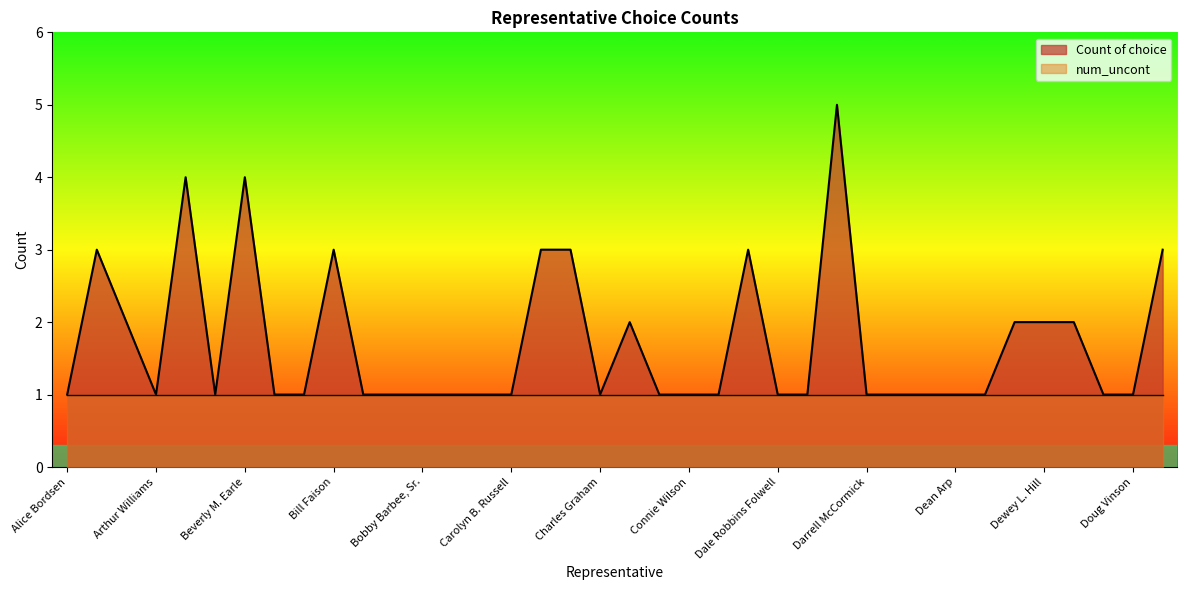

Which label corresponds to the largest value in the chart?

Danny McComas